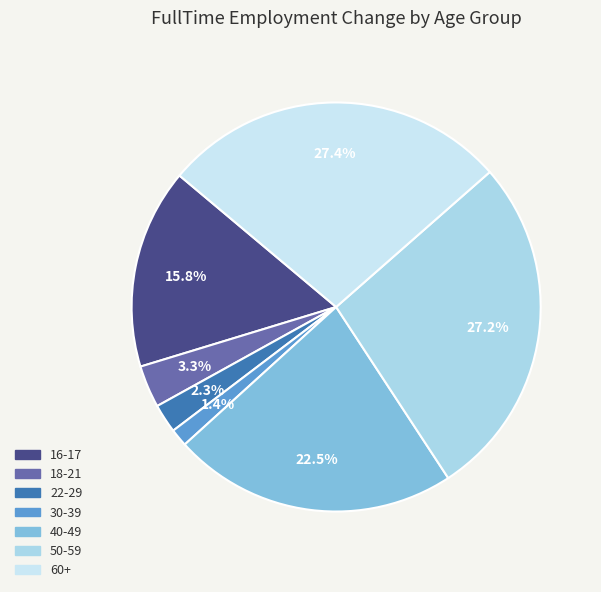

Is the sum of 40-49 and 50-59 greater than half?

No